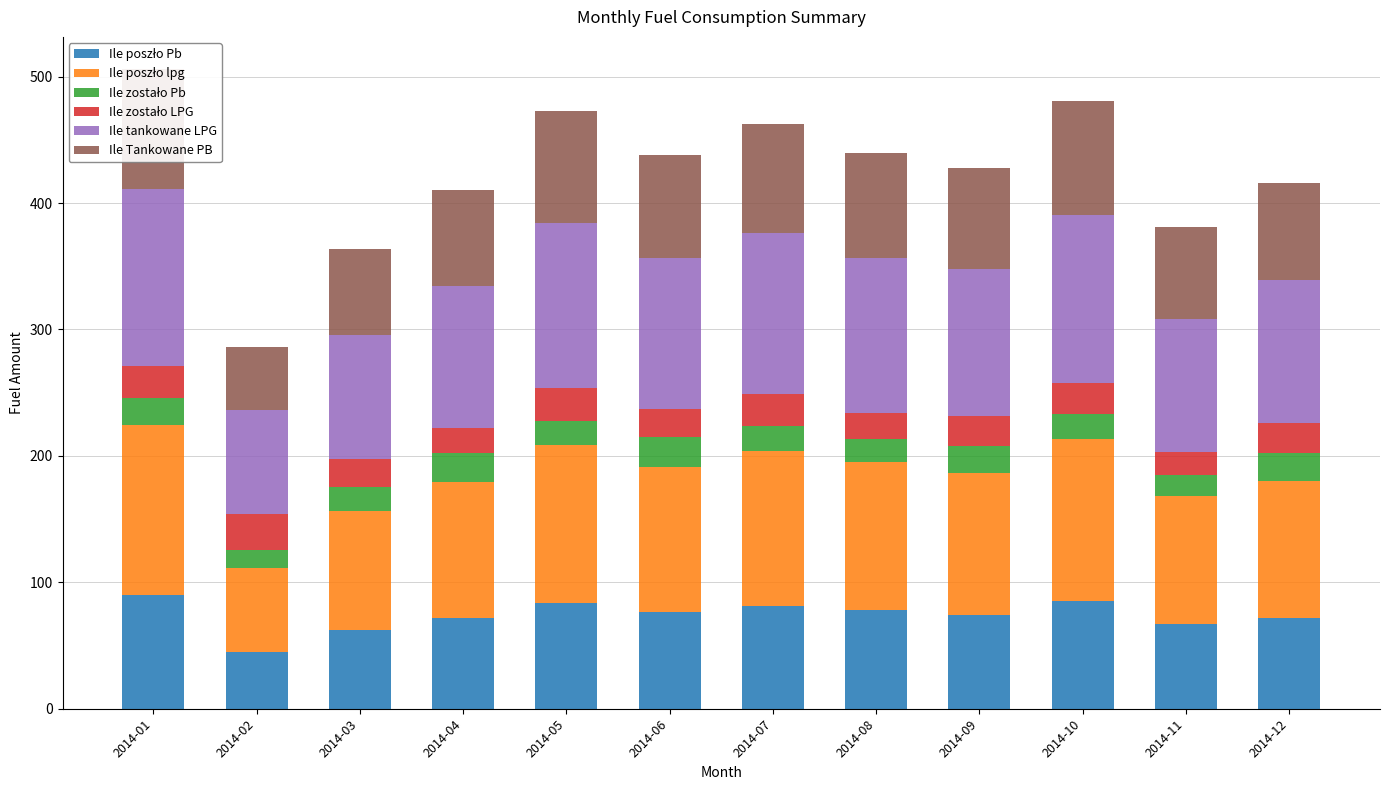

How many bars are there in total?

72